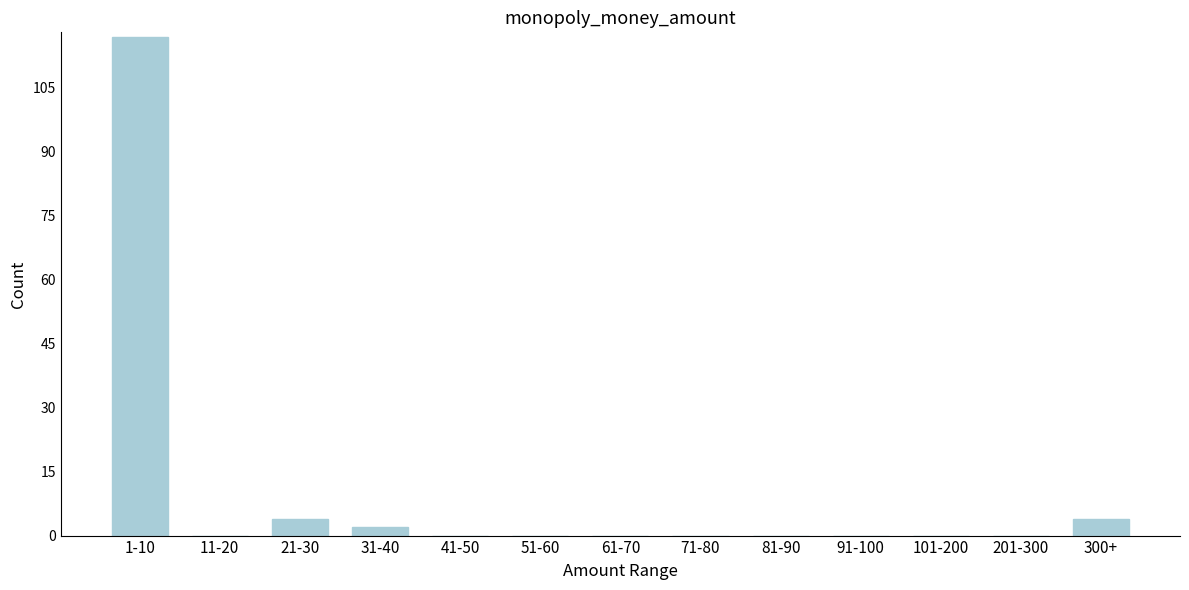

Reading left to right, what are all the values shown in this chart?

1-10=117	11-20=0	21-30=4	31-40=2	41-50=0	51-60=0	61-70=0	71-80=0	81-90=0	91-100=0	101-200=0	201-300=0	300+=4